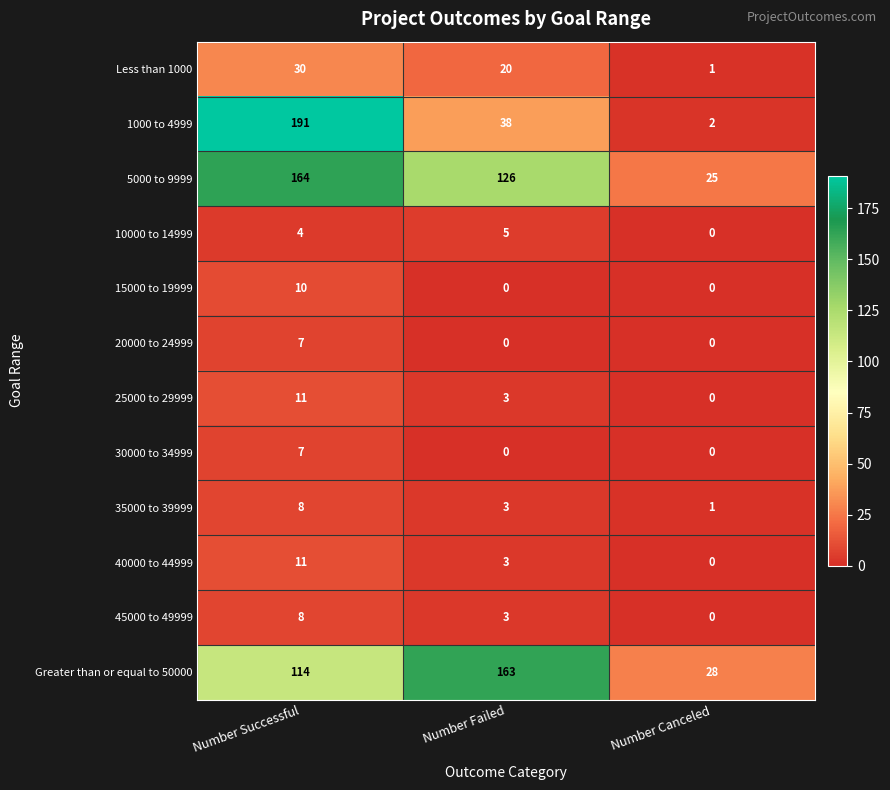

Count the 1000 to 4999 values in the range 2 to 191.

3